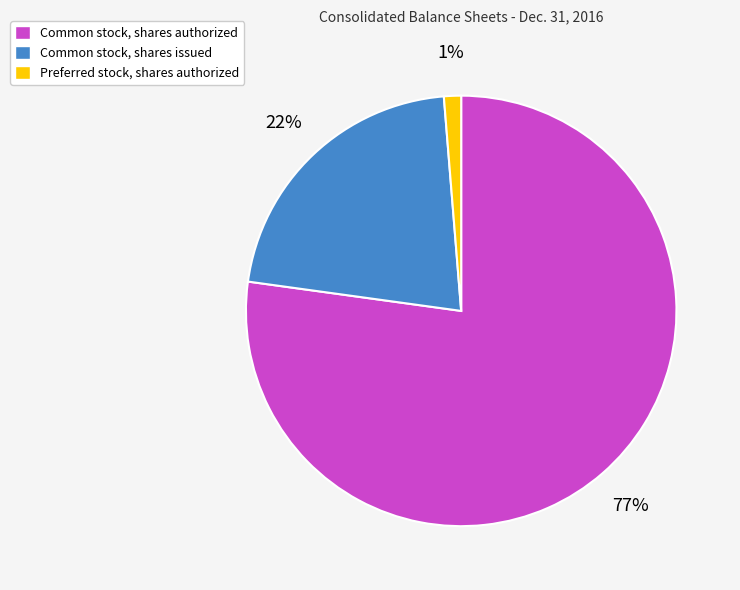

Which slice represents more than half of the pie?

Common stock, shares authorized